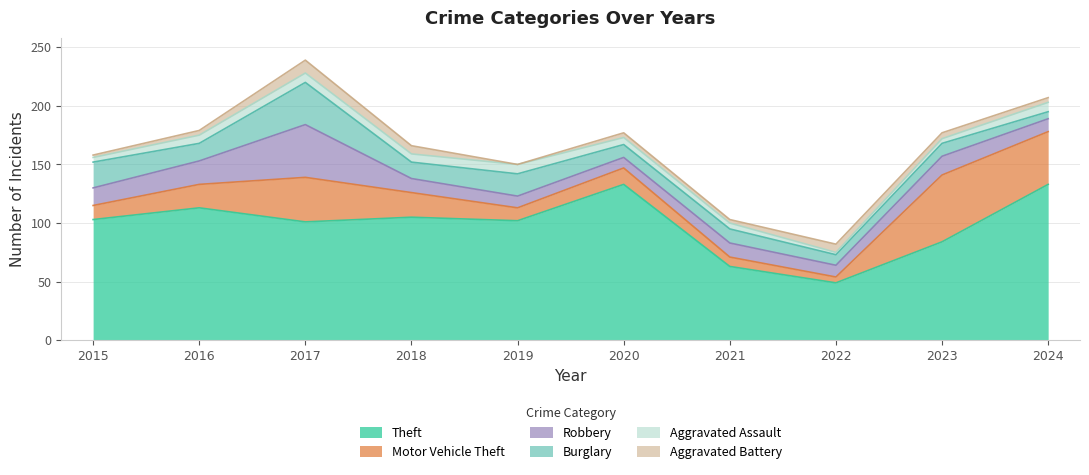

At which category does Burglary reach its first local valley?

2016